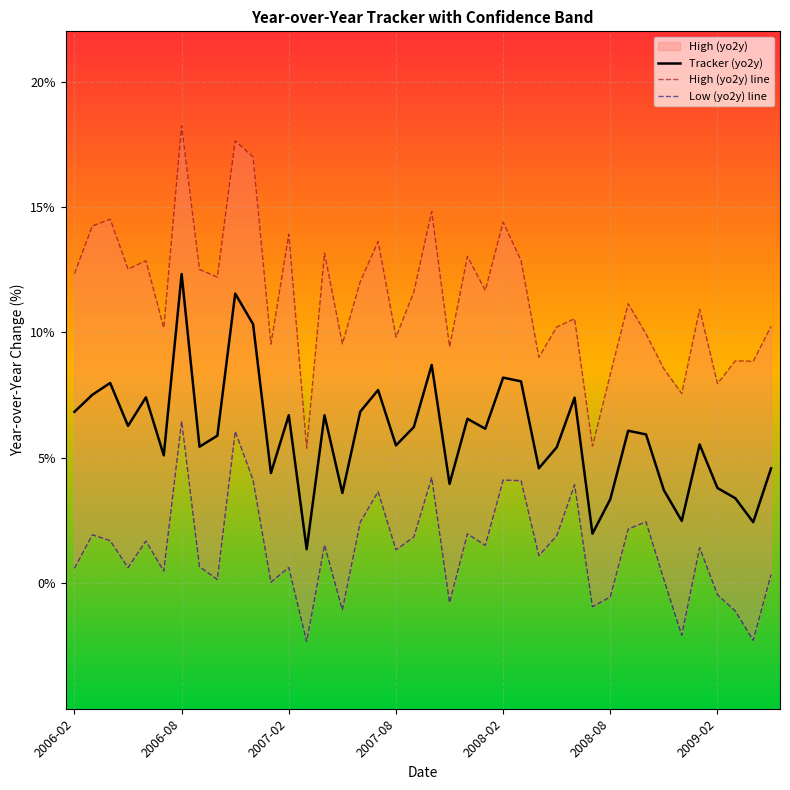

What is the lowest value of the Tracker (yo2y) series?

1.4